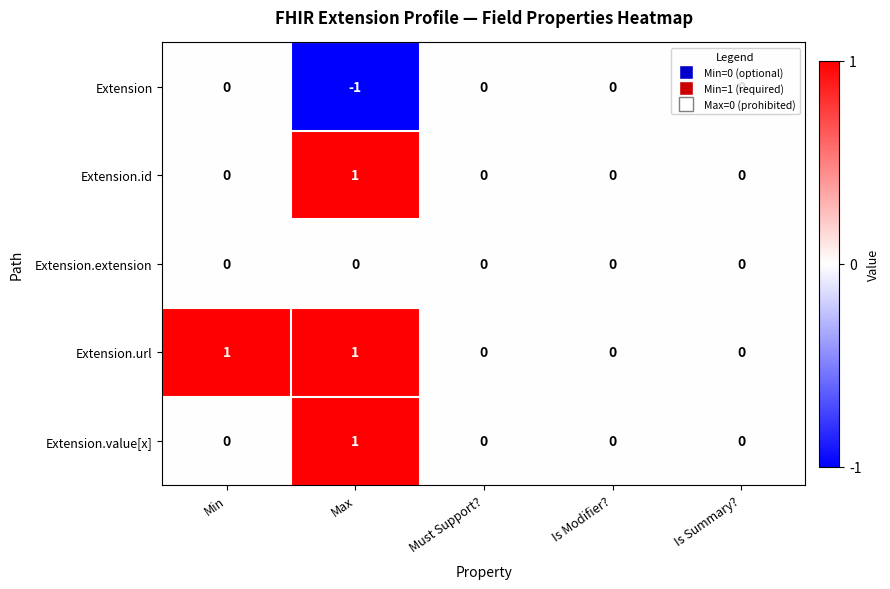

The Extension series shows 0 at Is Modifier?. True or false?

True